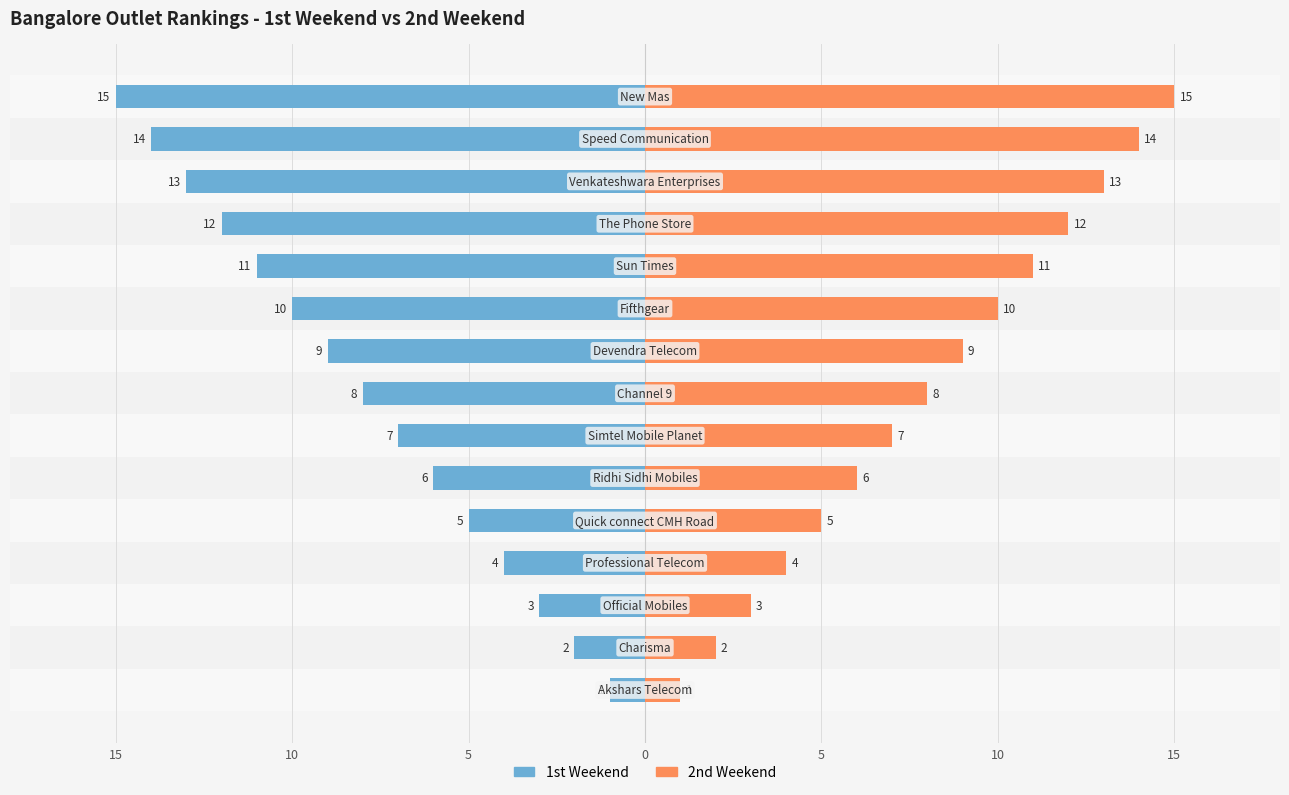

What is the difference between the 1st Weekend values at 11 and 12?

1